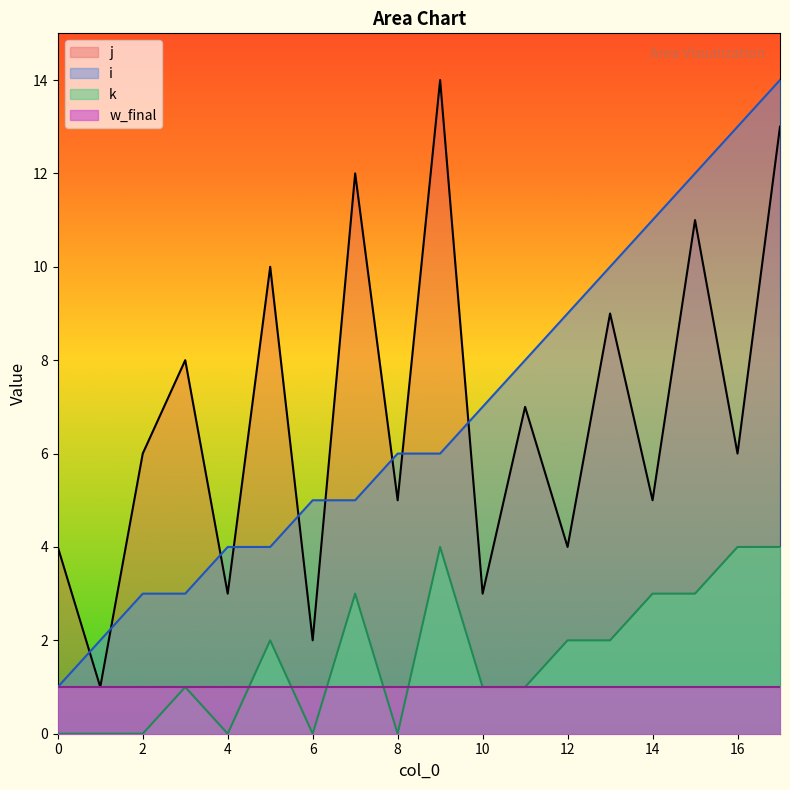

Count the number of categories in the chart.

18